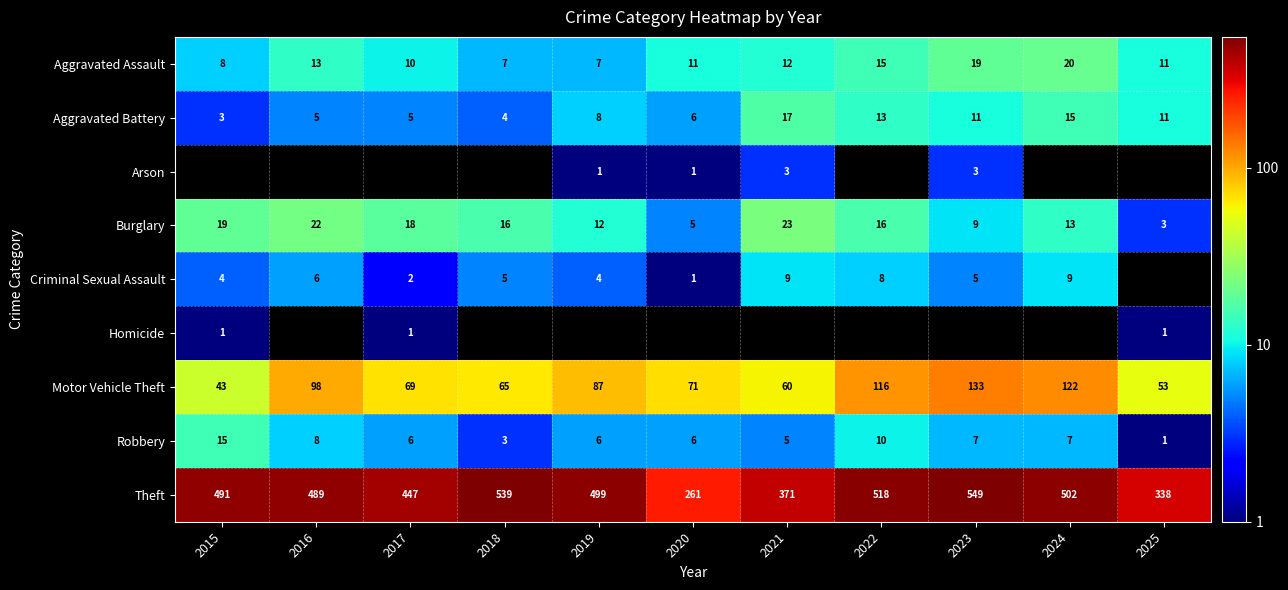

True or false: Theft has a value of 842 at 2019.

False